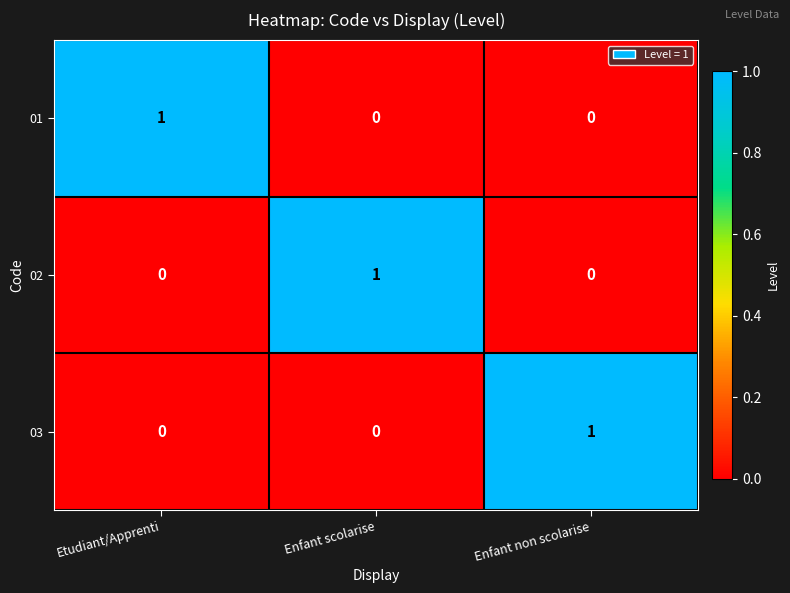

True or false: 02 has a value of 0 at Enfant non scolarise.

True